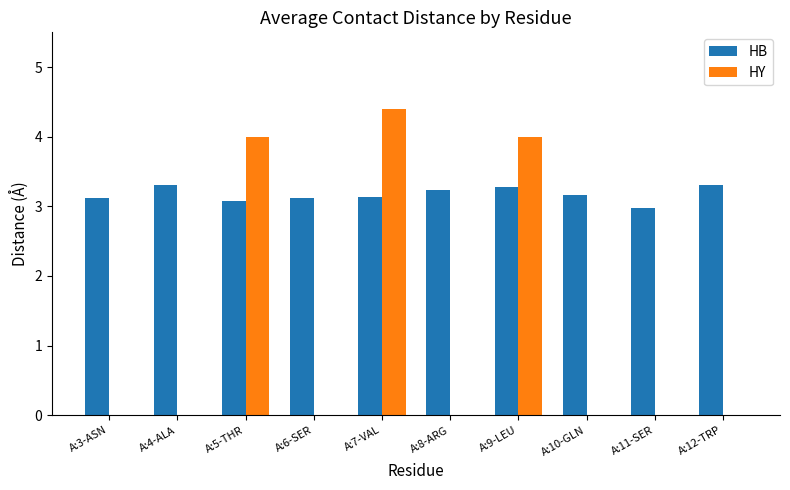

At which category is the sum across all series the highest?

A:7-VAL